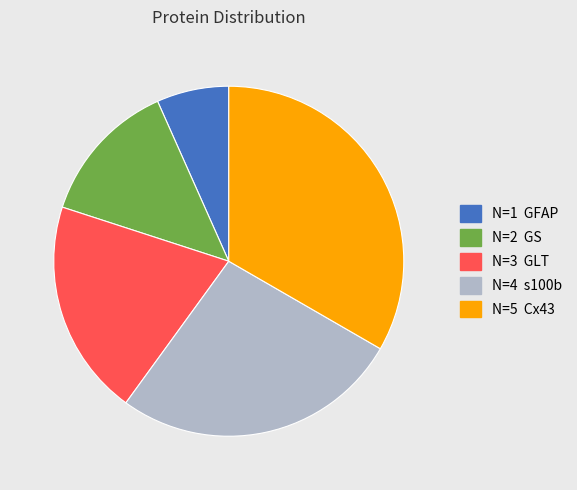

Is there any slice that represents more than half of the pie?

No